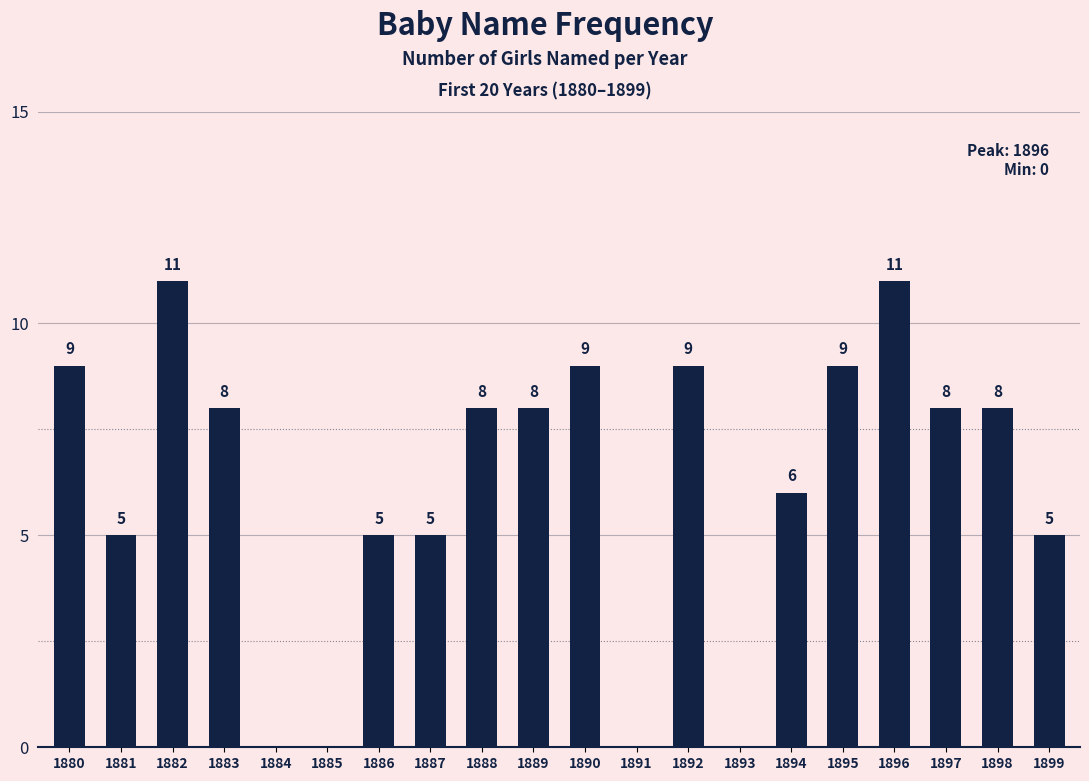

How many data points does each series have?

20